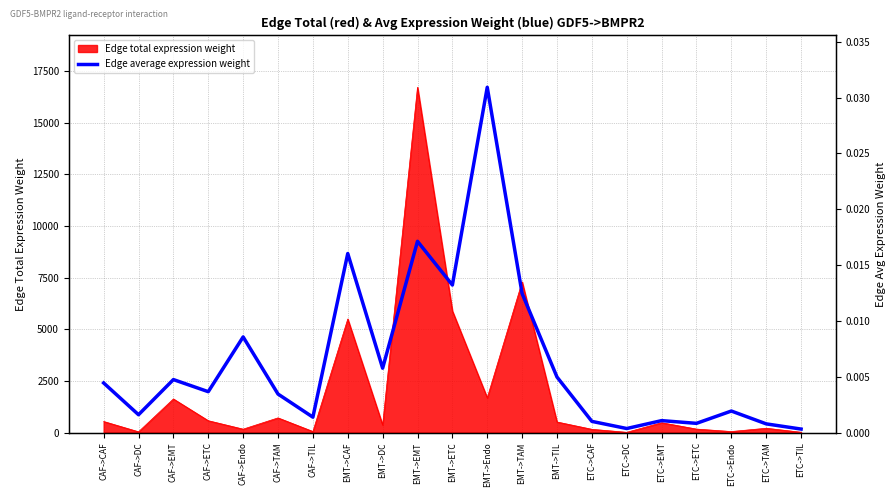

At which category does the data reach its first local peak?

CAF->EMT